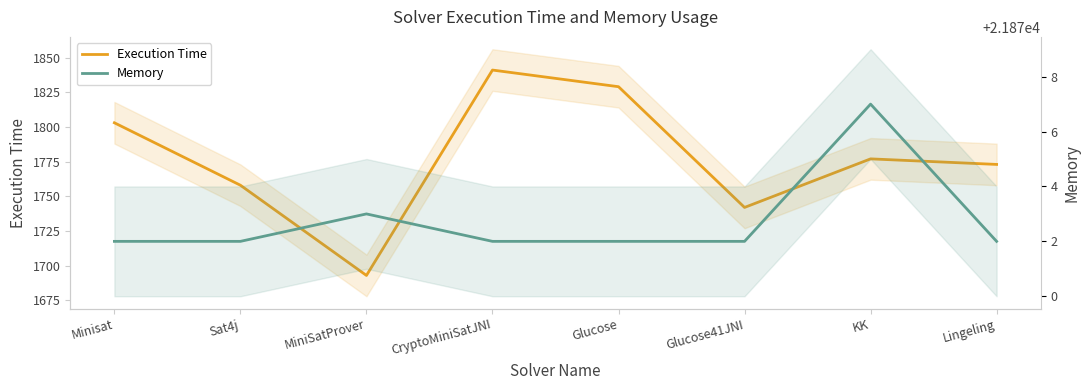

Rank the series by their average value, from lowest to highest.

Execution Time, Memory